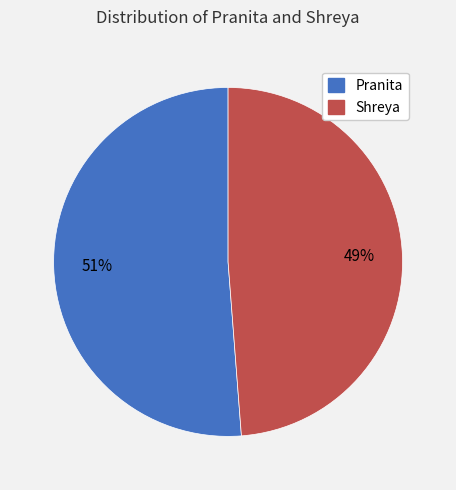

Does Shreya represent more than half of the total?

No